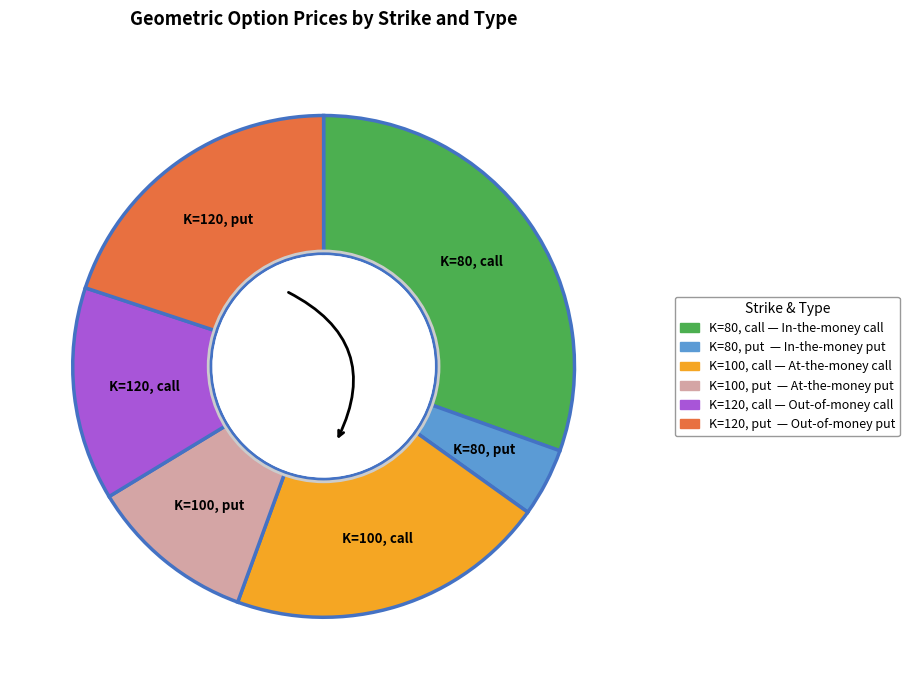

Is the sum of K=100, call and K=80, call greater than half?

Yes